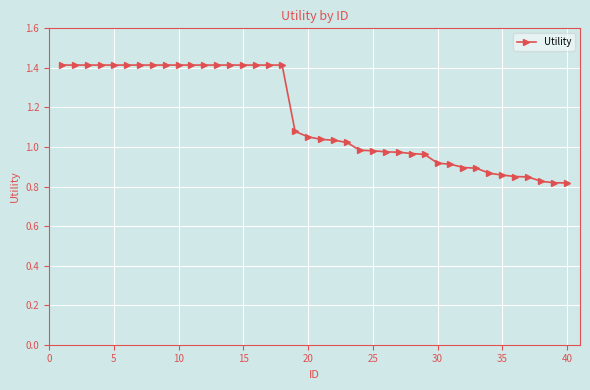

What is the value of the 12th point from the left?

1.4